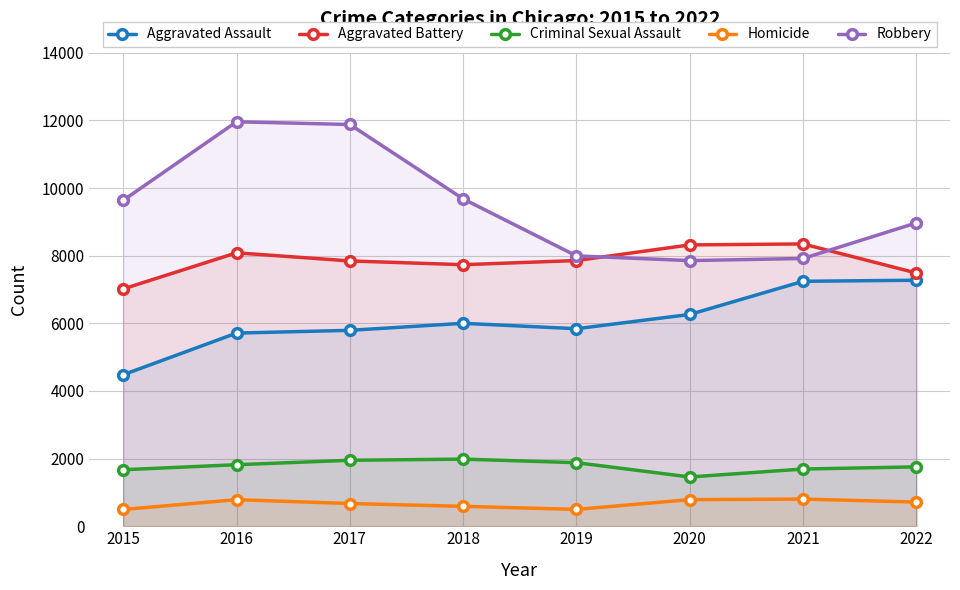

How many series are shown in this chart?

5